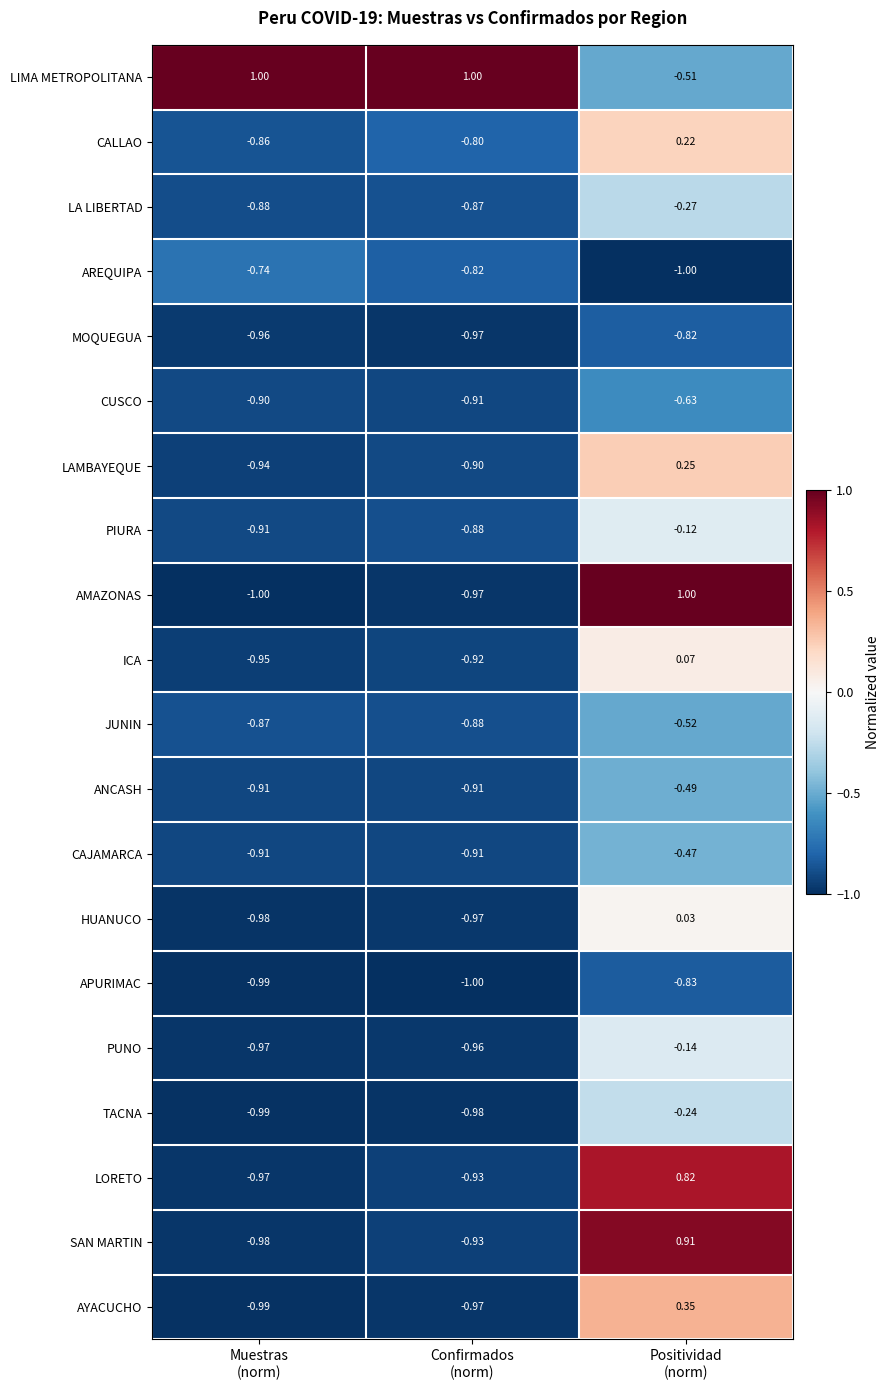

At which category is the sum across all series the highest?

Positividad
(norm)